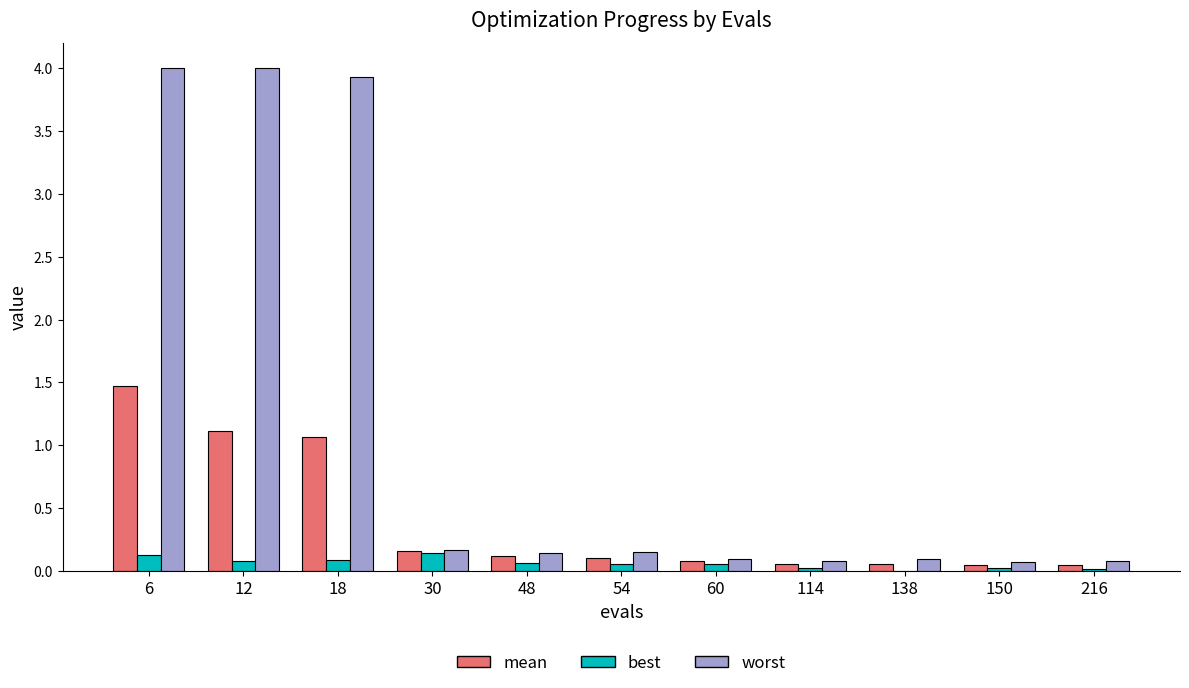

The value of best at 48 is 0.1. True or false?

True